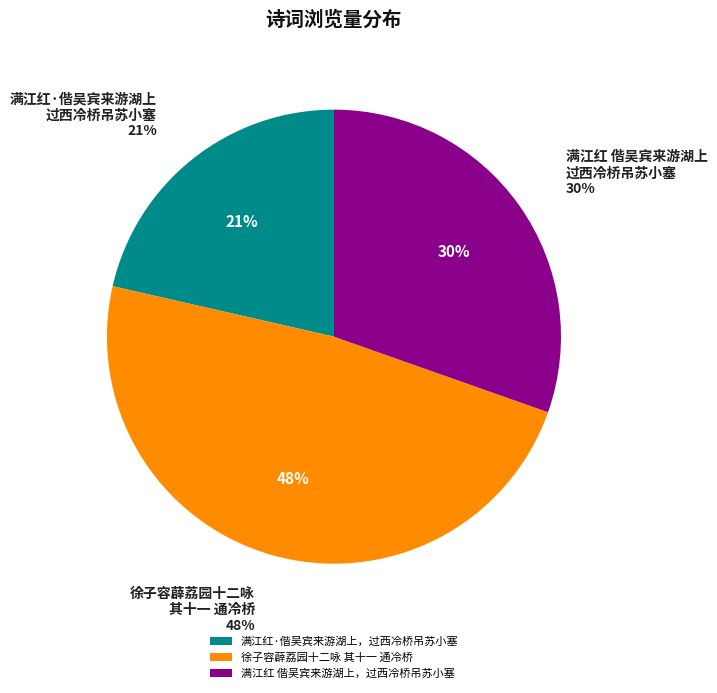

What percentage is the 徐子容薜荔园十二咏 其十一 通冷桥 slice, to the nearest percent?

48%